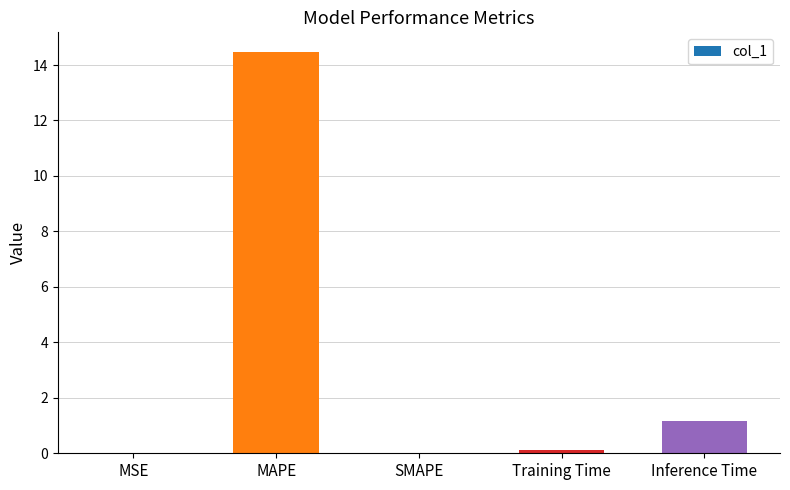

Where is the data nearest to the value 7?

Inference Time